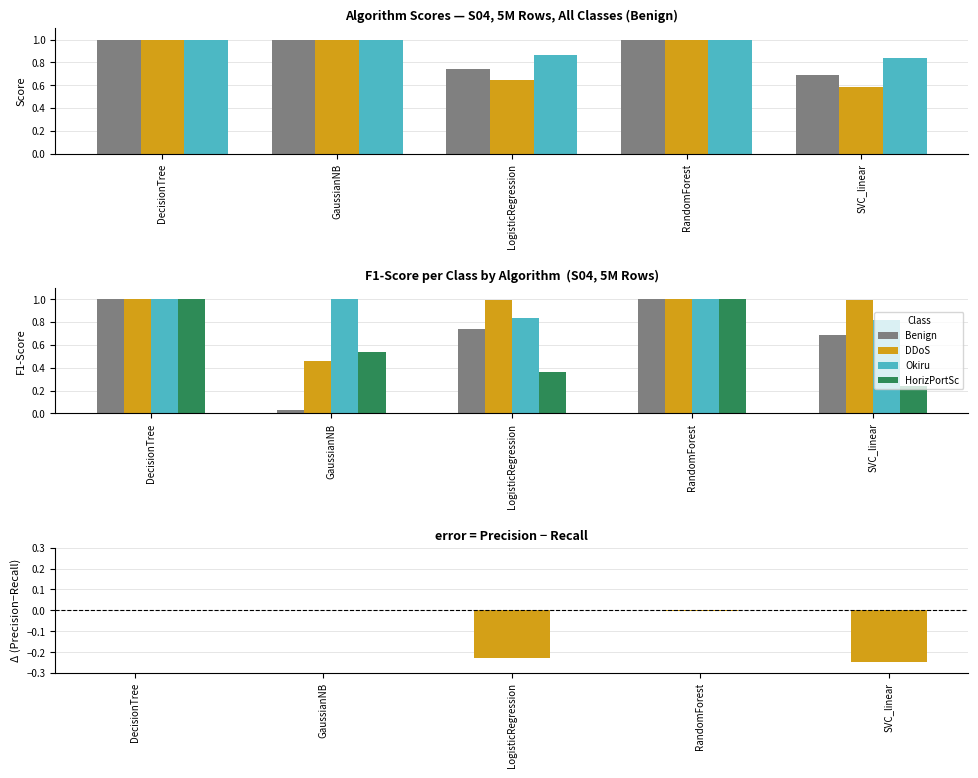

True or false: Benign has a value of 0.1 at GaussianNB.

False